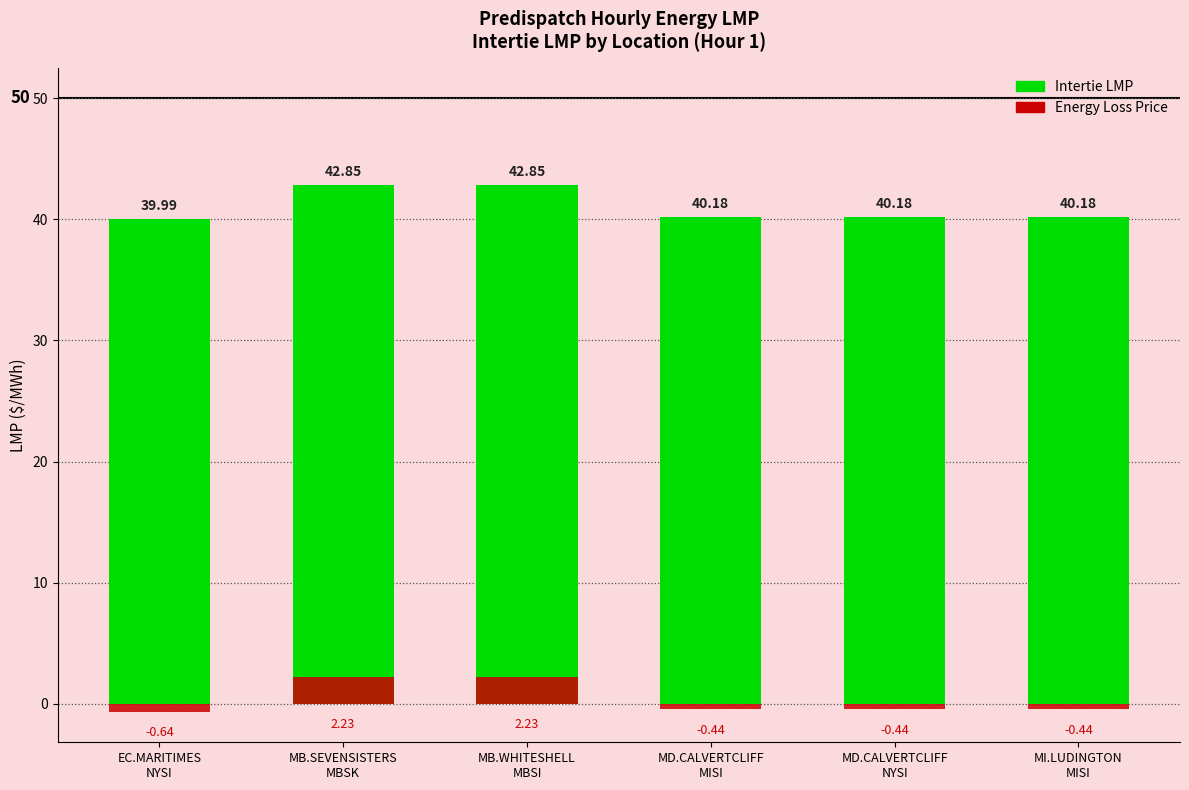

What is the difference between the second highest and minimum values in the Intertie LMP series?

2.9